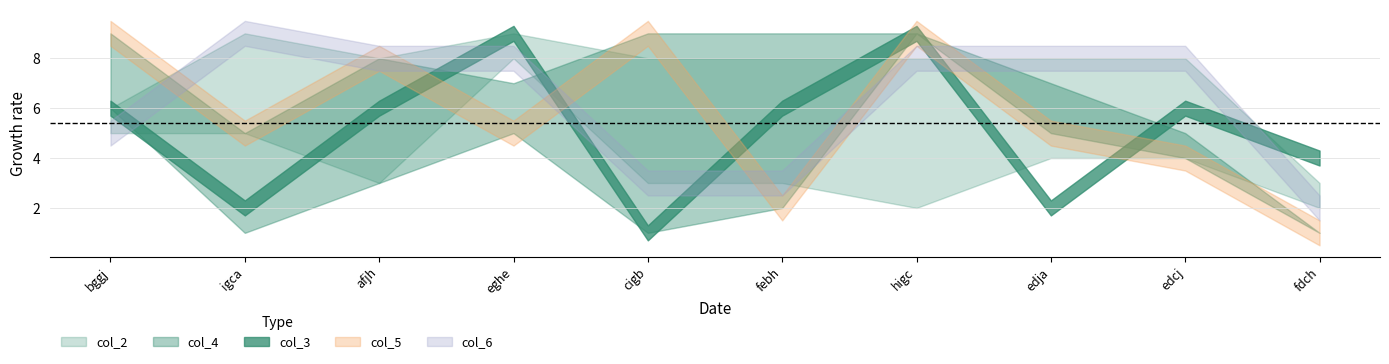

At how many categories does at least one series exceed 1?

10